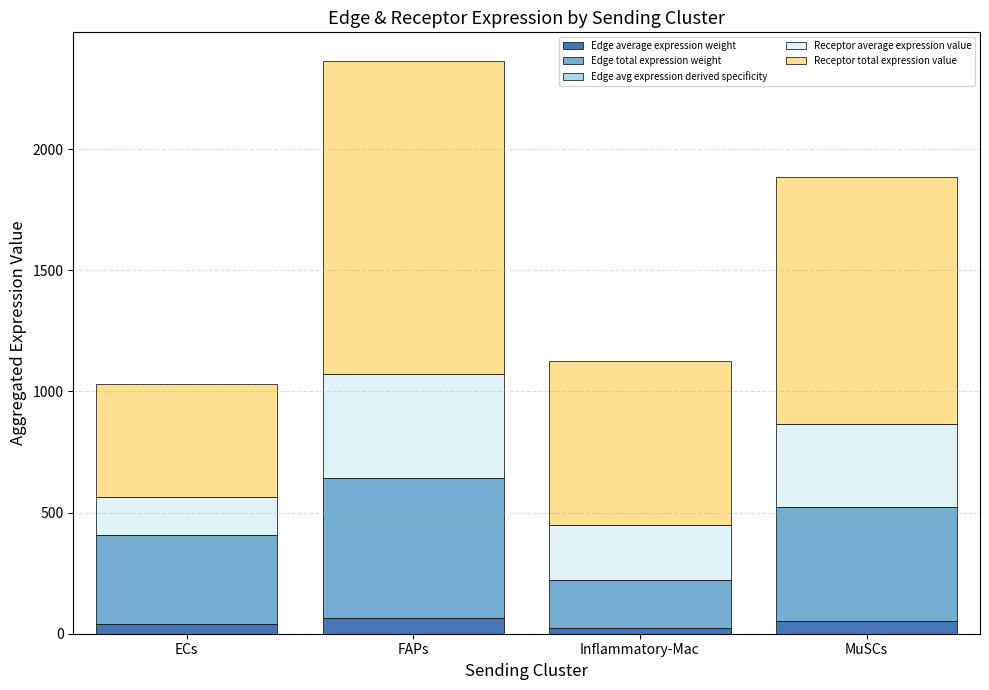

At which category is the sum across all series the highest?

FAPs